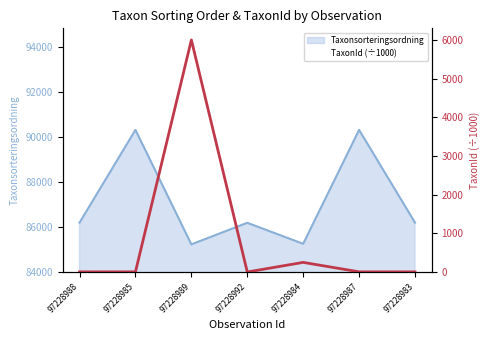

Between 97228989 and 97228983, which series saw the biggest shift?

TaxonId (÷1000)